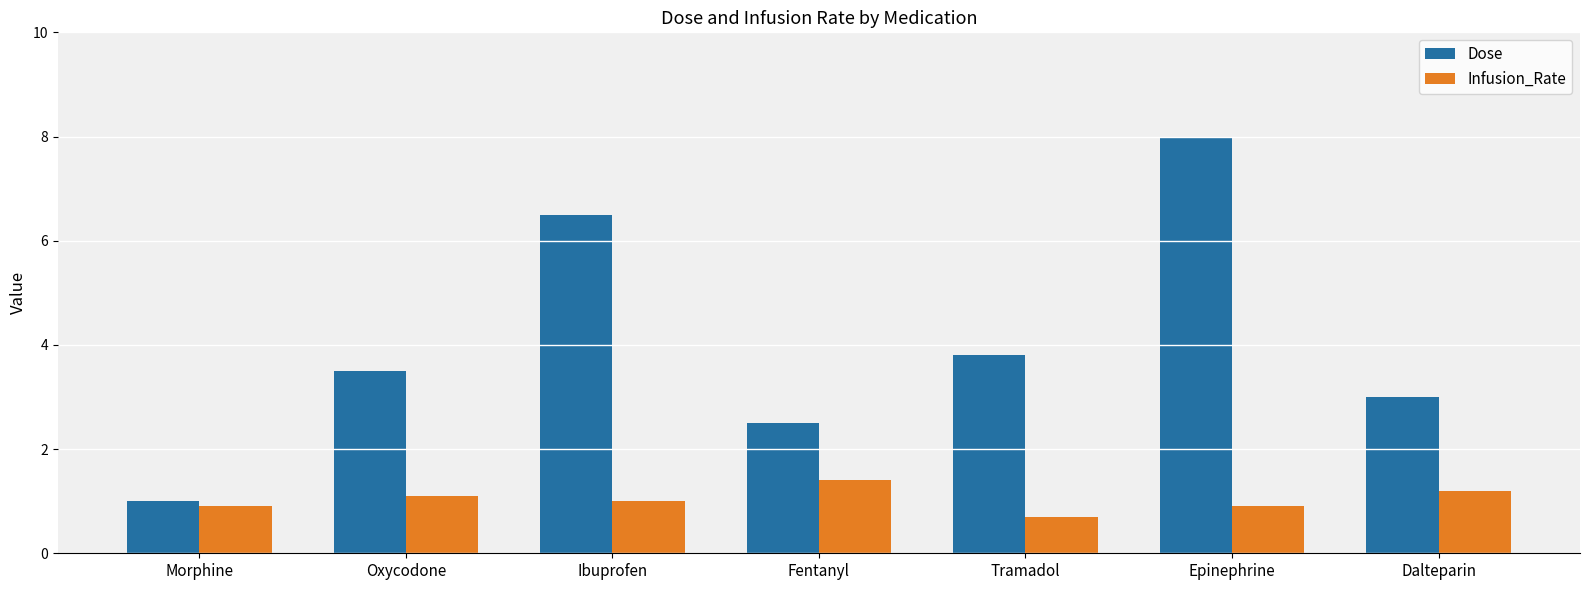

What is the total value across all series at Tramadol?

4.5